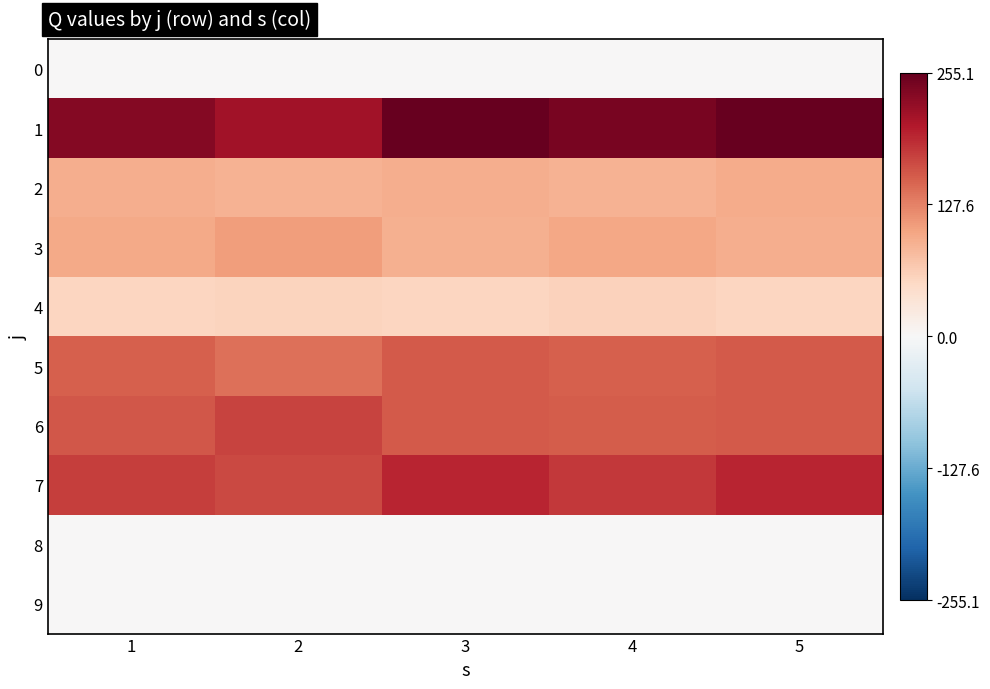

How many distinct data groups are displayed?

10